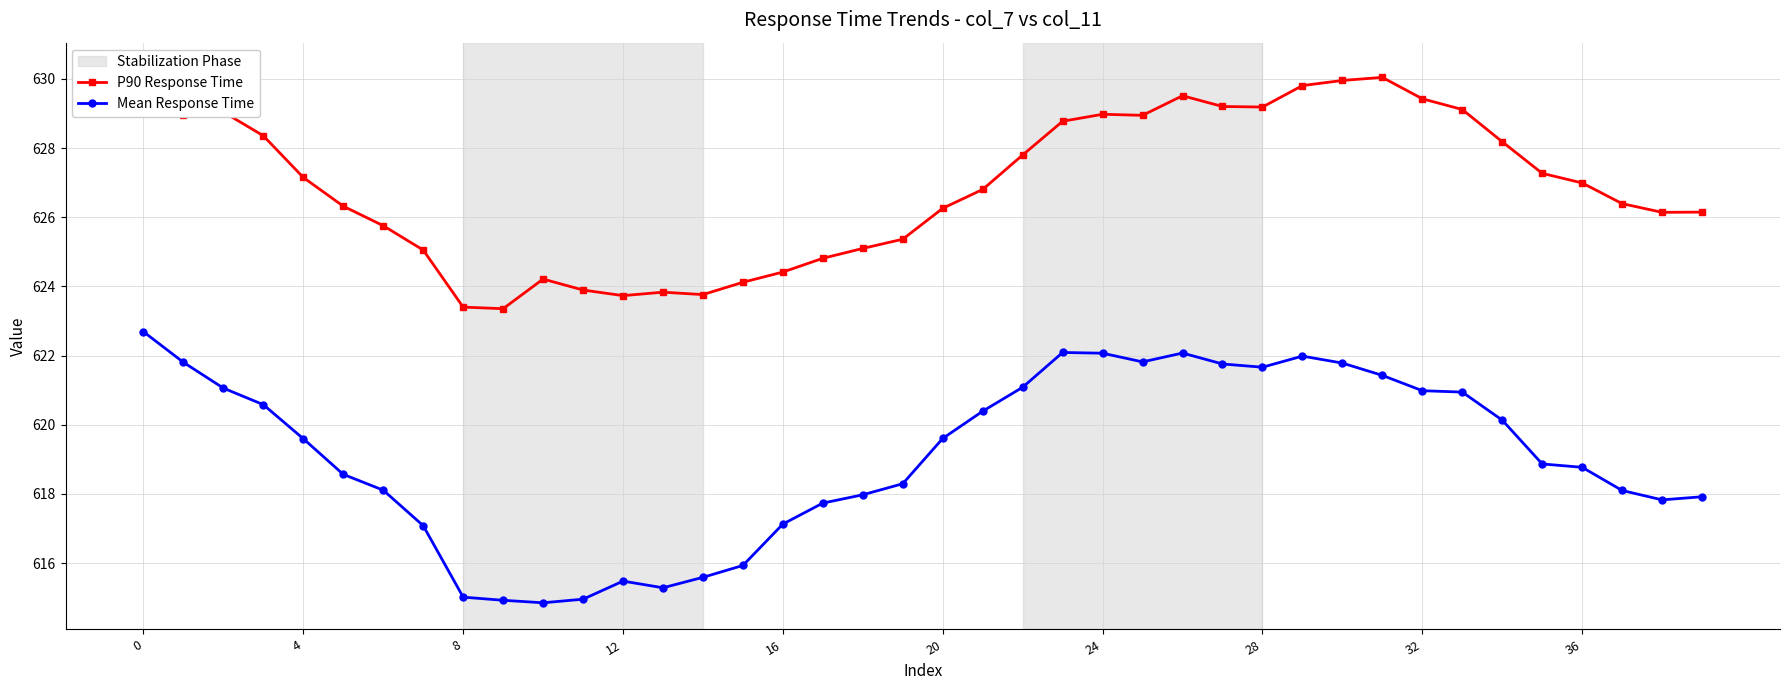

Count the number of categories in the chart.

40